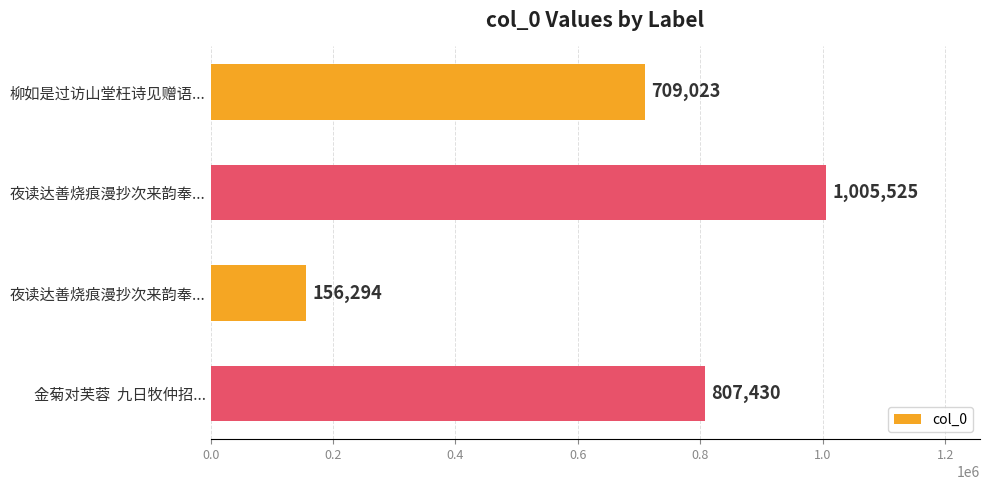

Count the number of data series in this chart.

1